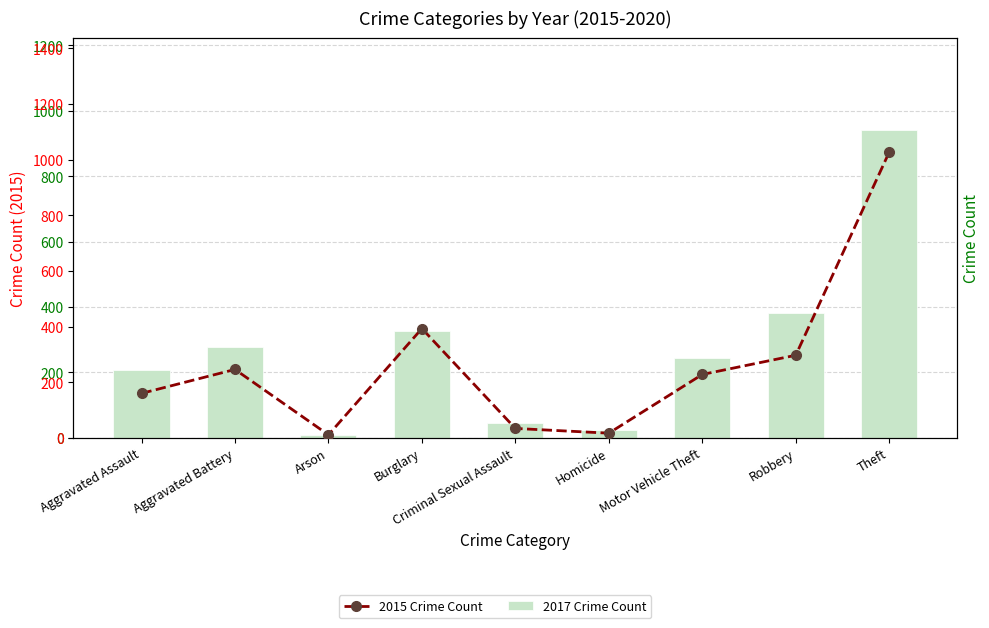

At which label does 2015 Crime Count first exceed 228?

Aggravated Battery